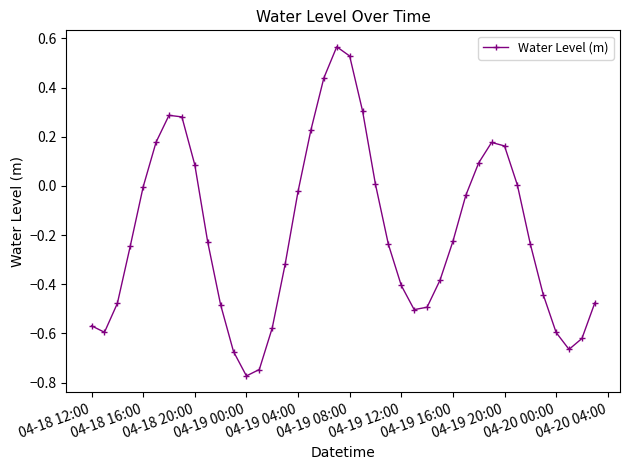

True or false: the data has more than 2 interior local peaks.

True